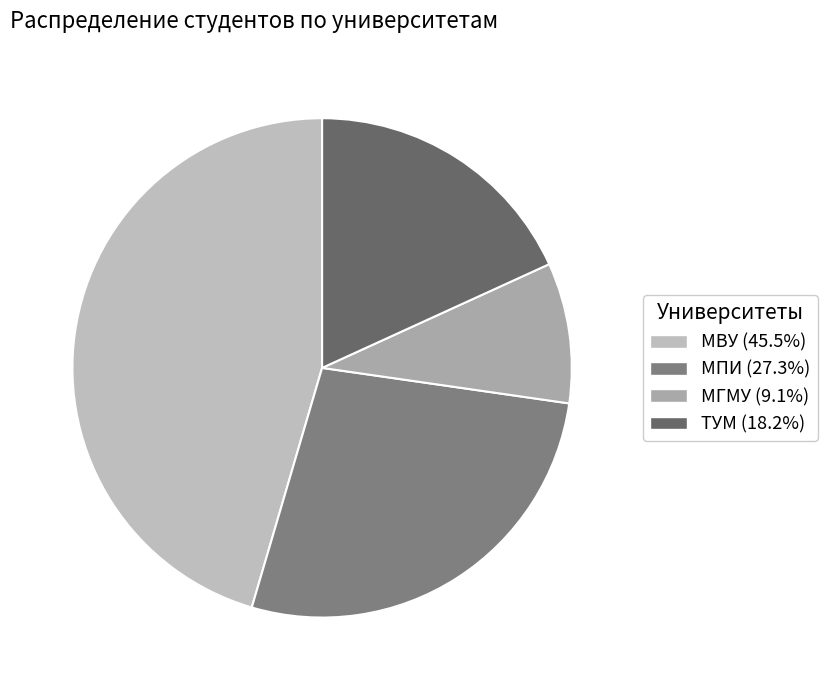

What portion of the pie excludes МГМУ?

90.9%